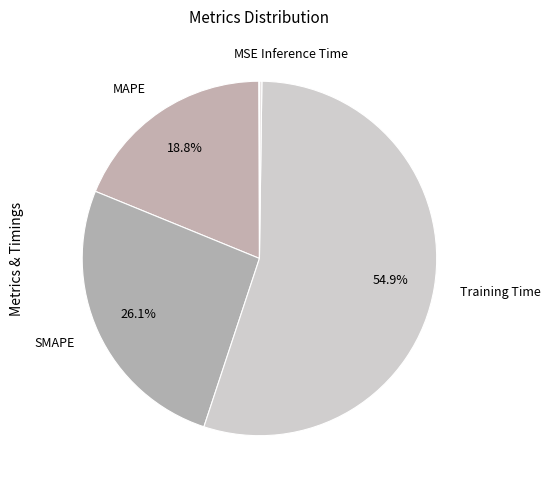

Is Training Time the majority of the pie?

Yes